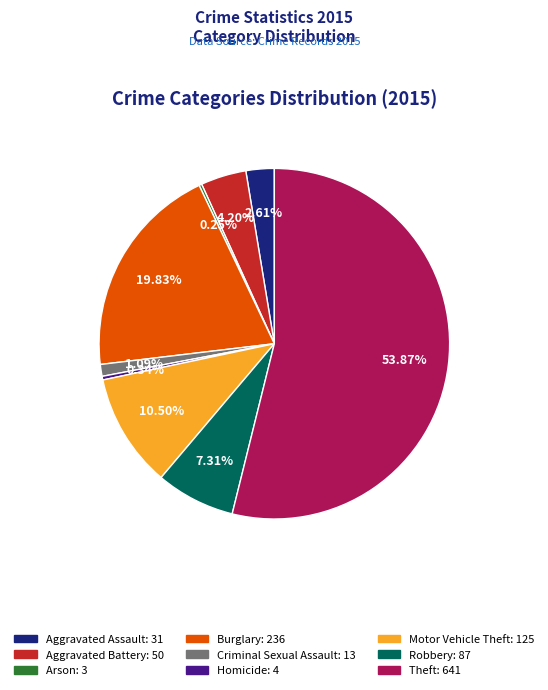

To the nearest percent, what is the difference between the largest and smallest slice percentages?

54%